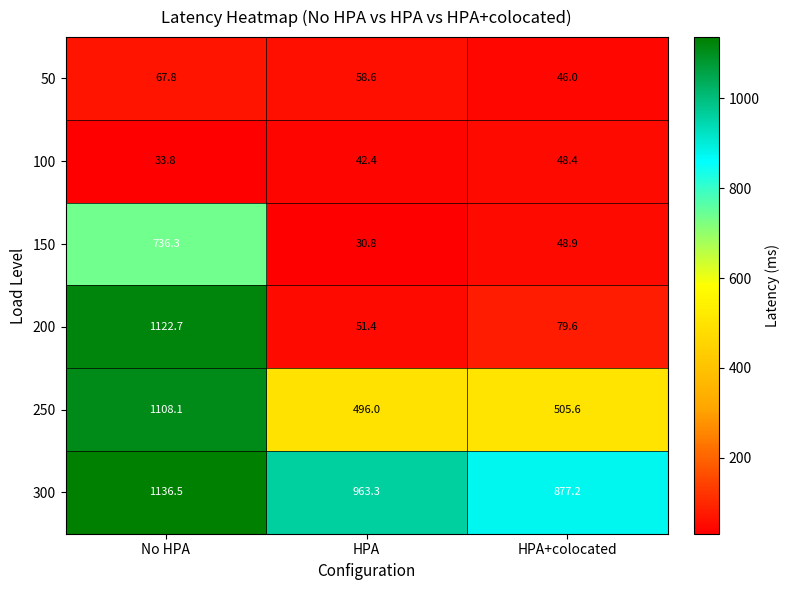

Reading left to right, what are all the values shown in this chart?

50: No HPA=67.8	HPA=58.6	HPA+colocated=46.0
100: No HPA=33.8	HPA=42.4	HPA+colocated=48.4
150: No HPA=736.3	HPA=30.8	HPA+colocated=48.9
200: No HPA=1122.7	HPA=51.4	HPA+colocated=79.6
250: No HPA=1108.1	HPA=496.0	HPA+colocated=505.6
300: No HPA=1136.5	HPA=963.3	HPA+colocated=877.2